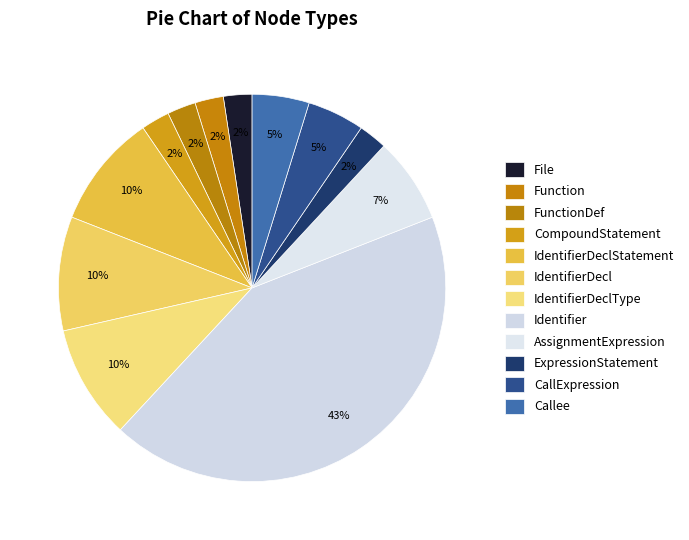

True or false: IdentifierDeclStatement accounts for 10% of the total.

True